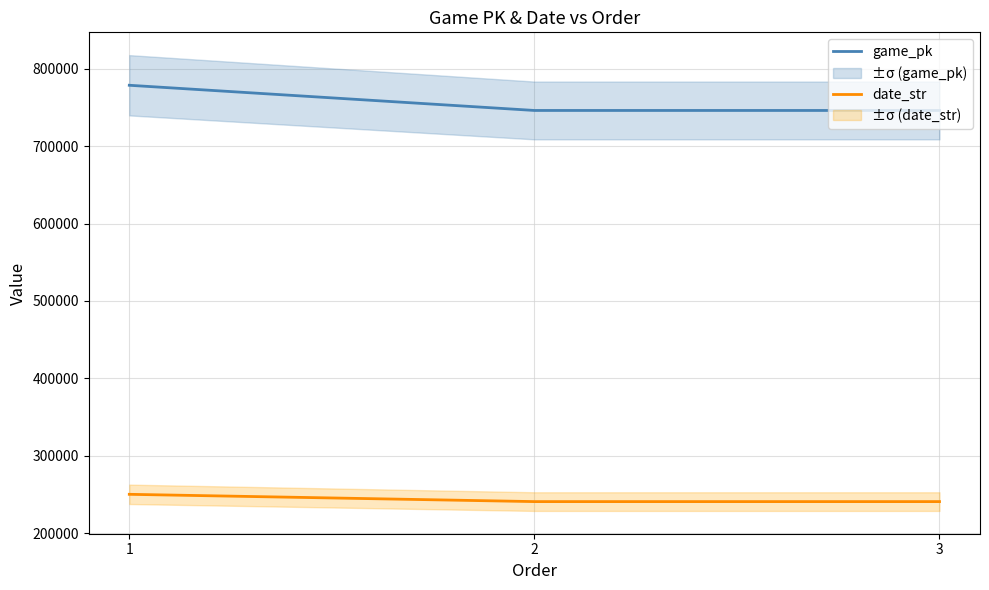

Is it true that game_pk equals 746012 at 3?

True